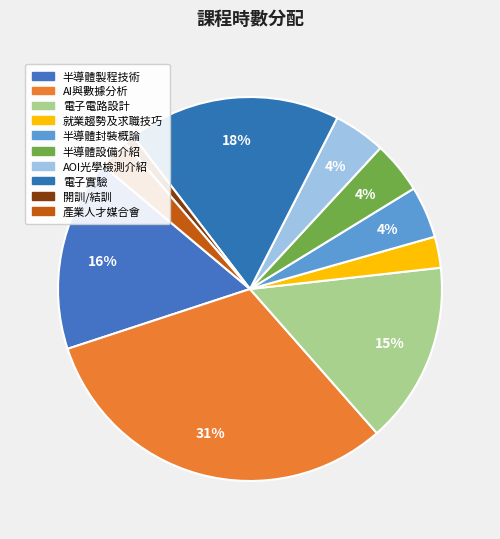

Approximately how many times larger is the value at 產業人才媒合會 compared to 半導體設備介紹?

0.6